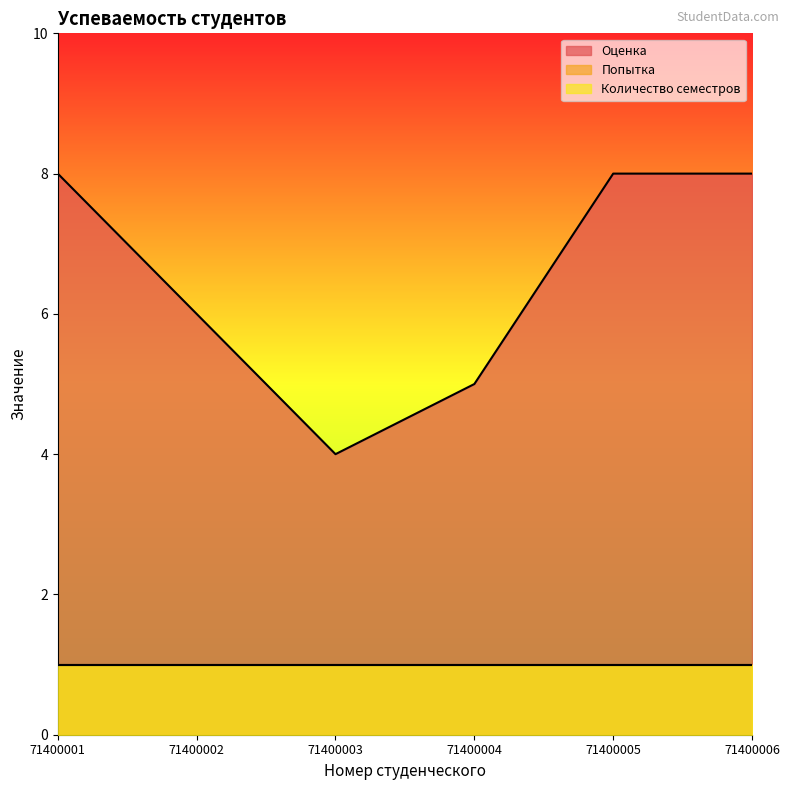

List the labels in order of Количество семестров value, largest first.

71400001, 71400002, 71400003, 71400004, 71400005, 71400006